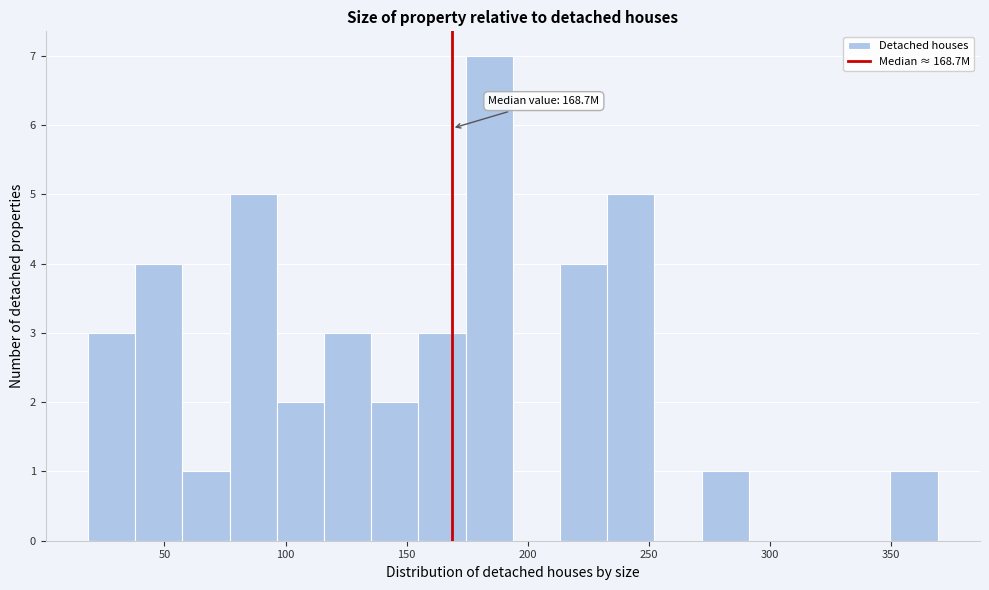

Read against the x-axis, roughly where is the centre of the tallest bar?

185